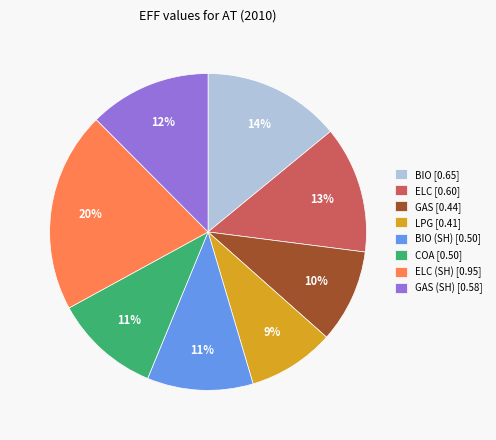

What percentage is the ELC (SH) [0.95] slice, to the nearest percent?

20%